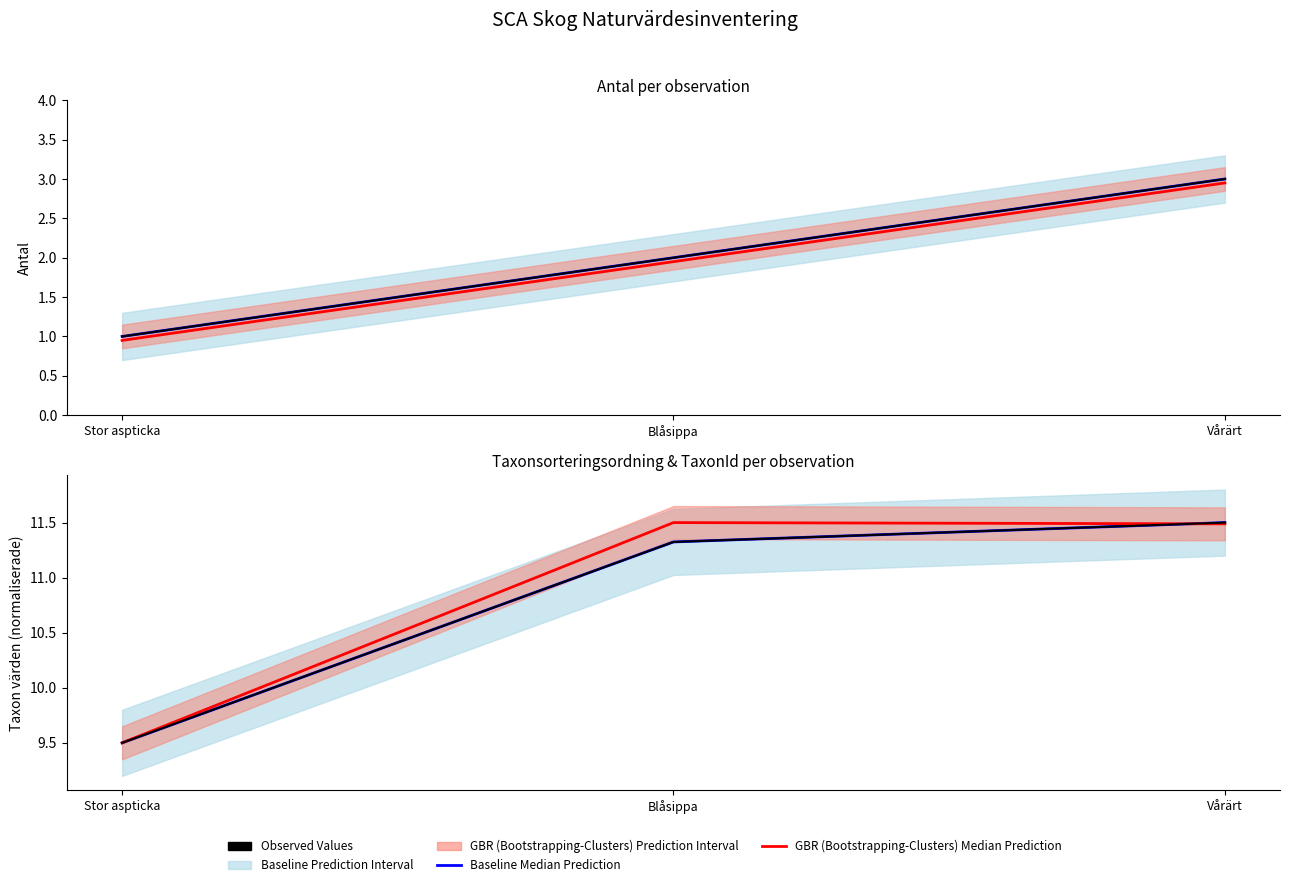

True or false: GBR (Bootstrapping-Clusters) Median Prediction has a value of 3.0 at Stor aspticka.

False